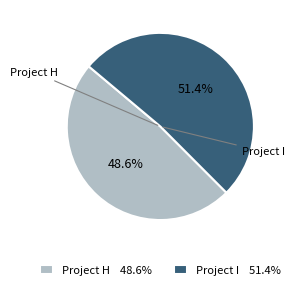

How many slices are in this pie chart?

2